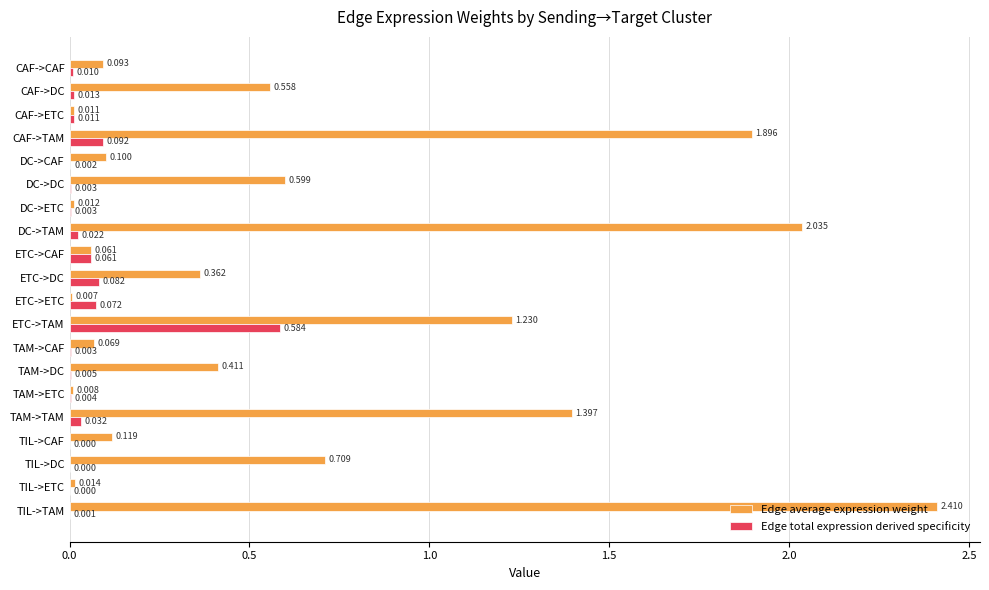

At which category is the sum across all series the highest?

TIL->TAM